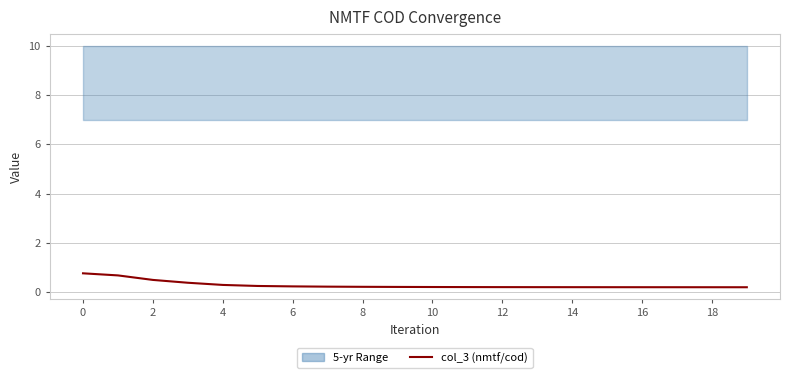

How many lines are shown in the chart?

1